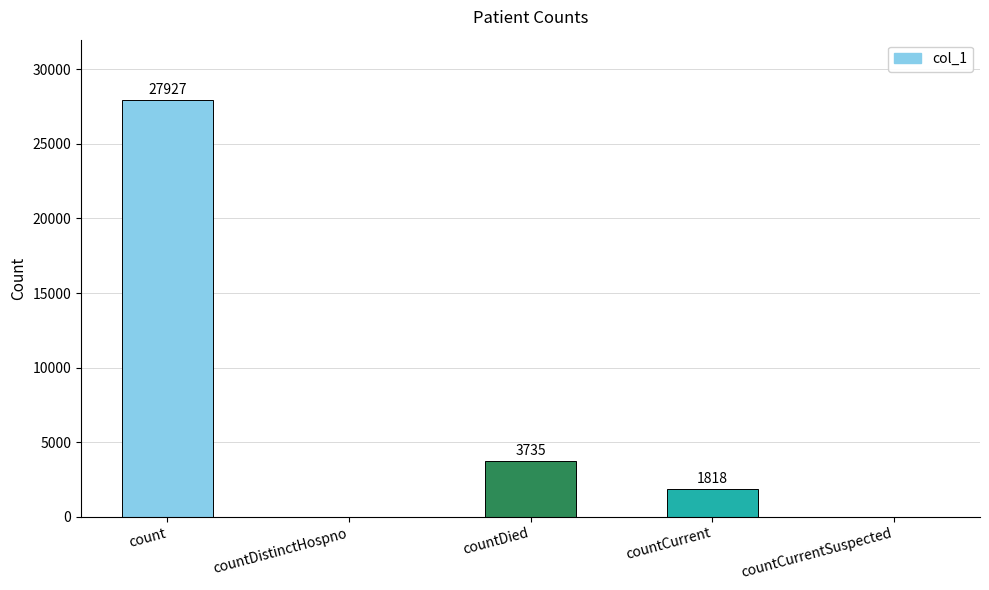

What is the sum of the values at countDistinctHospno and countDied?

3735